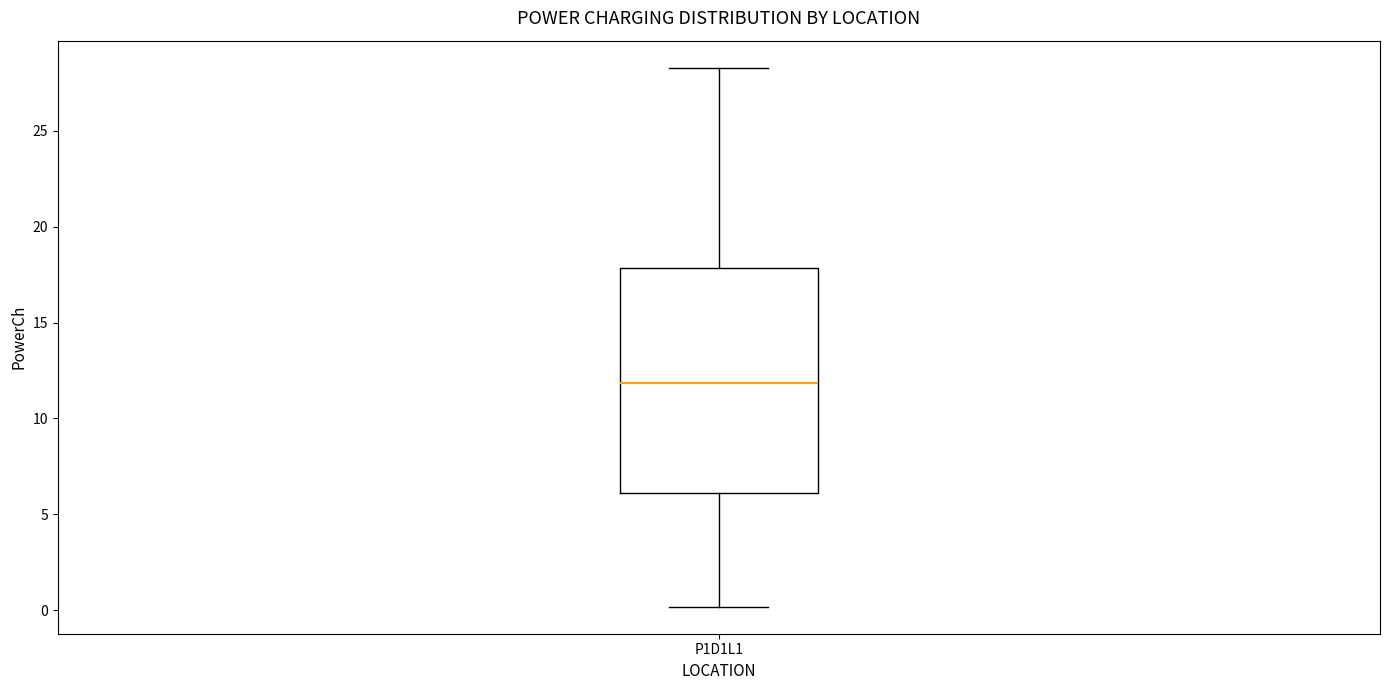

Read this box plot against the y-axis: the position of the median line, the range covered by the box, and the ends of both whiskers. The values are not printed on the chart, so give them approximately, as read against the axis.

median 12.0, box 6.0 to 18.0, whiskers 0.0 to 28.5